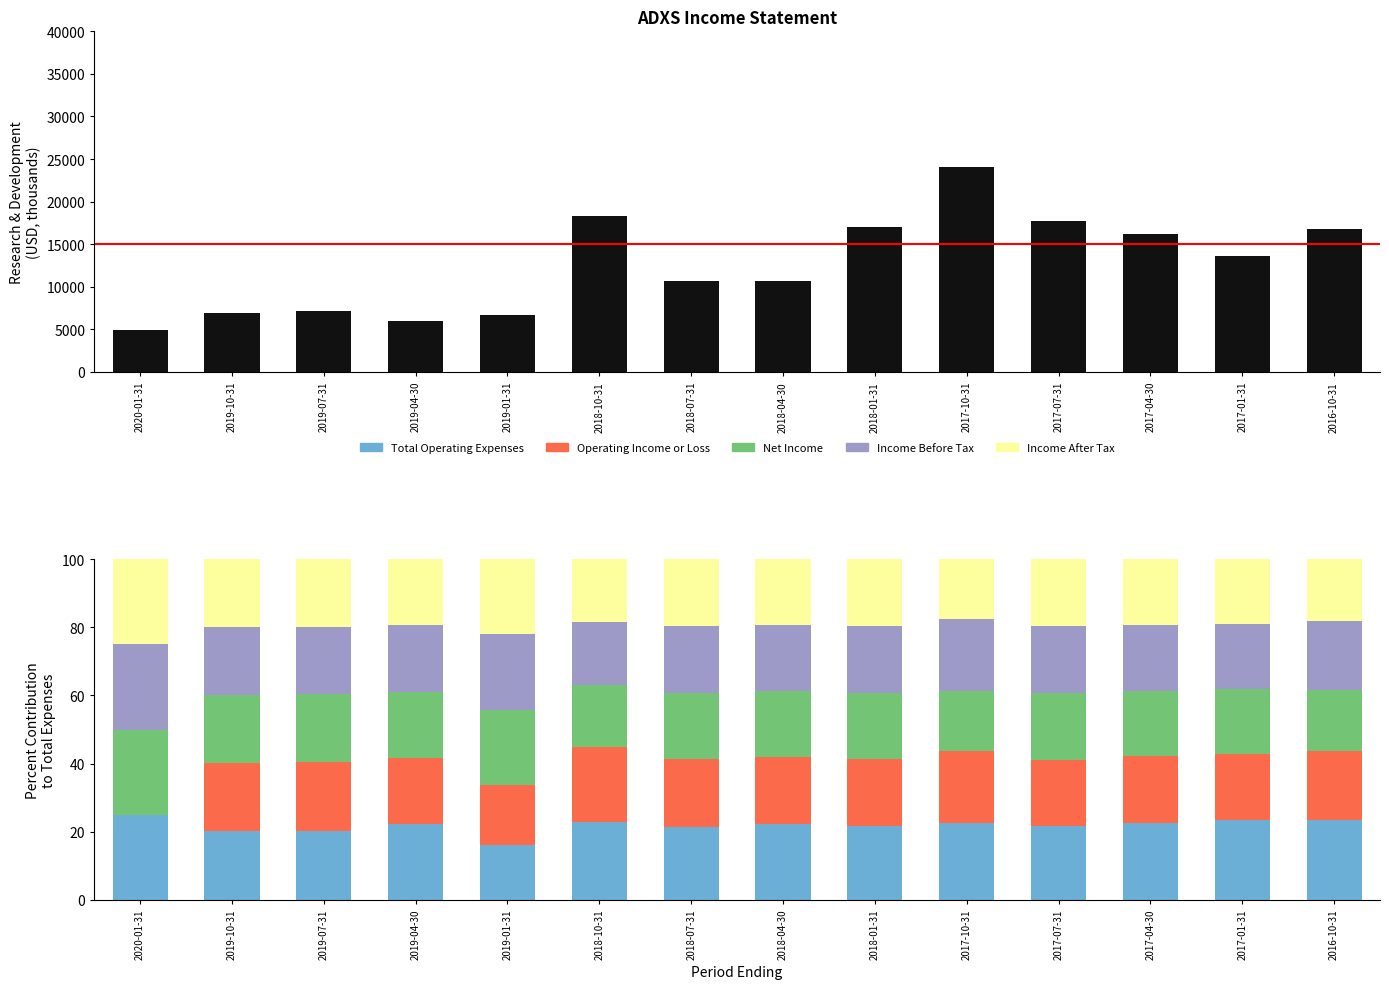

Rank the series at 2016-10-31 from lowest to highest value.

Net Income, Income After Tax, Income Before Tax, Operating Income or Loss, Total Operating Expenses, Research Development